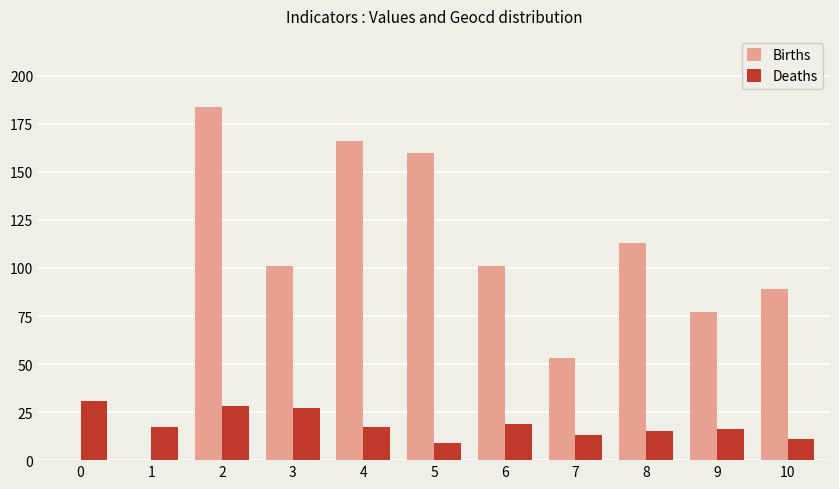

Which series has the largest total across all categories?

Births